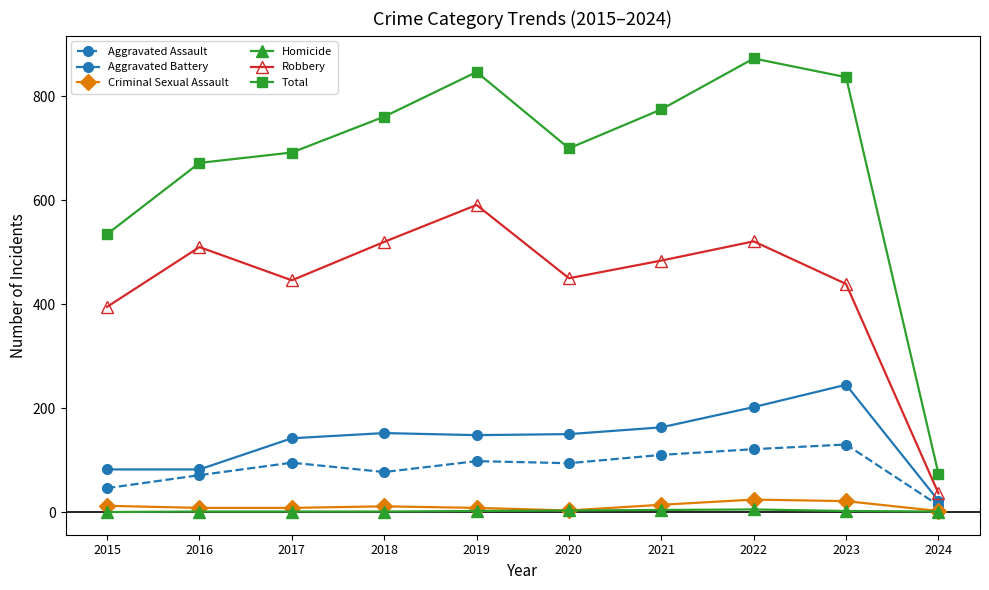

What is the average value of the Total series?

677